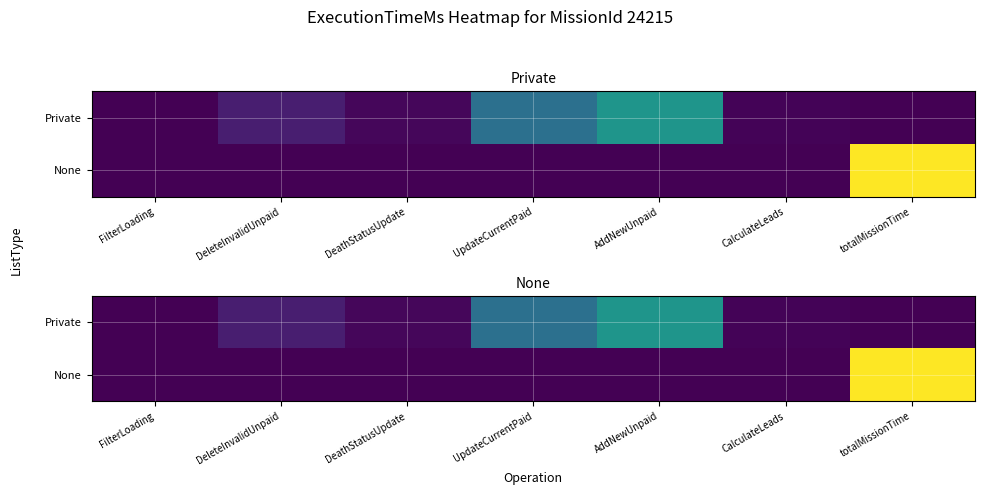

What is the difference between the Private values at CalculateLeads and FilterLoading?

71